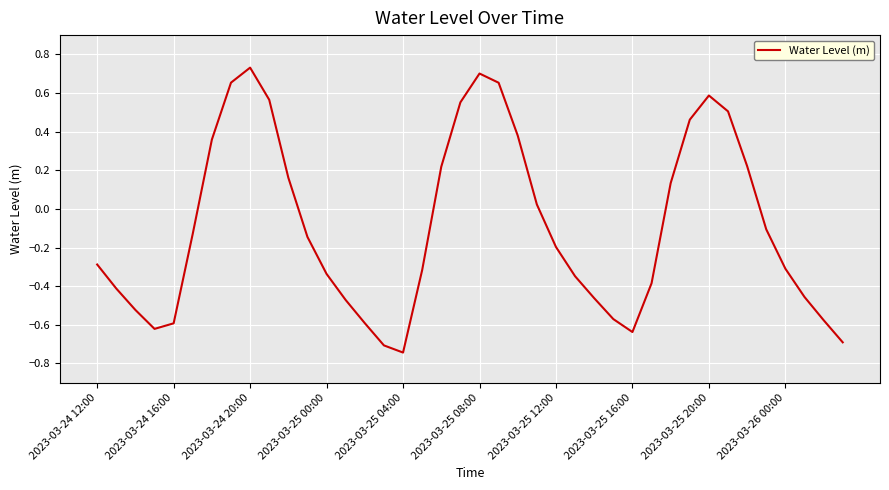

What is the difference between the maximum and minimum values?

1.5